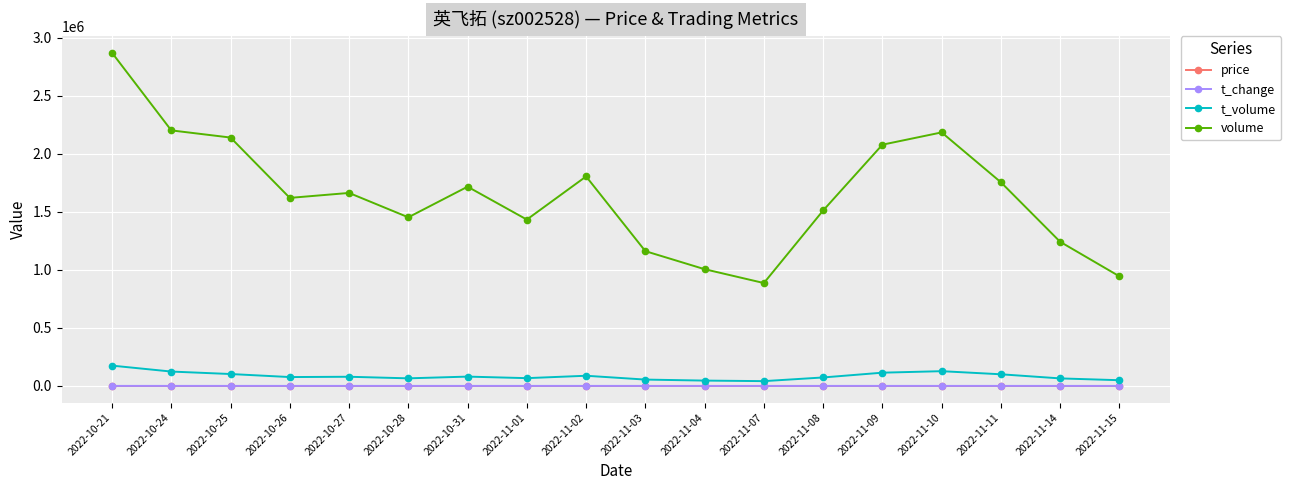

Between 2022-10-24 and 2022-10-28, which series saw the biggest shift?

volume